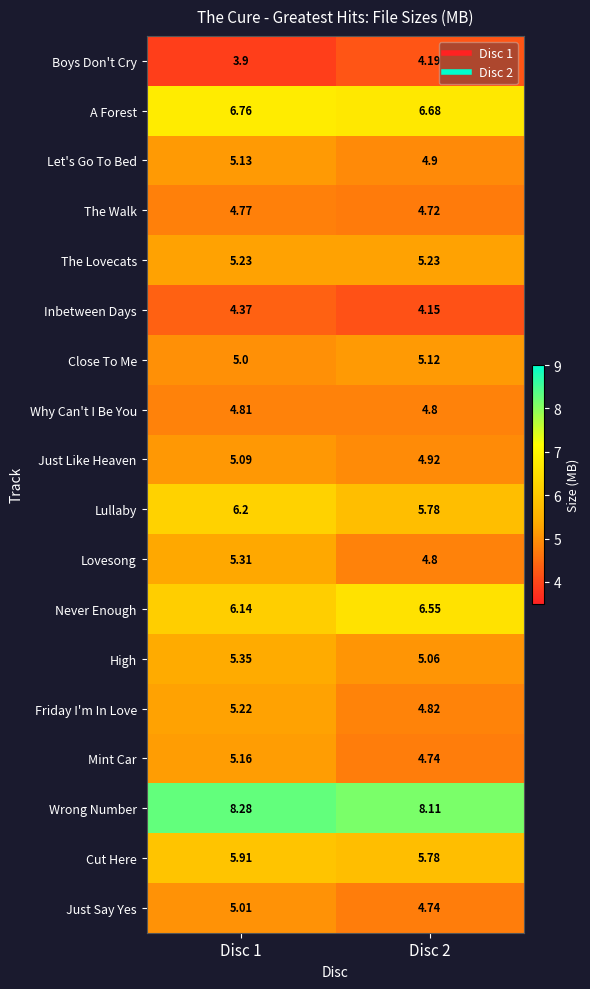

Between Disc 1 and Disc 2, which series saw the biggest shift?

Lovesong